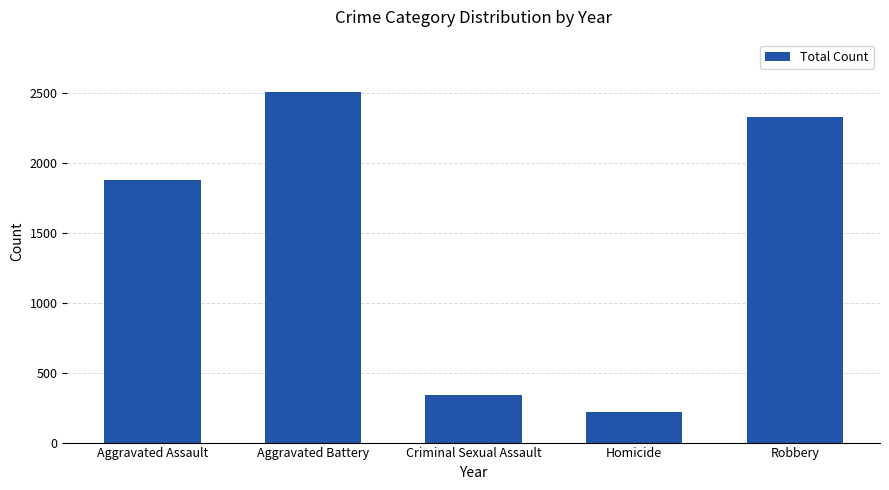

List the labels in order of value, smallest first.

Homicide, Criminal Sexual Assault, Aggravated Assault, Robbery, Aggravated Battery